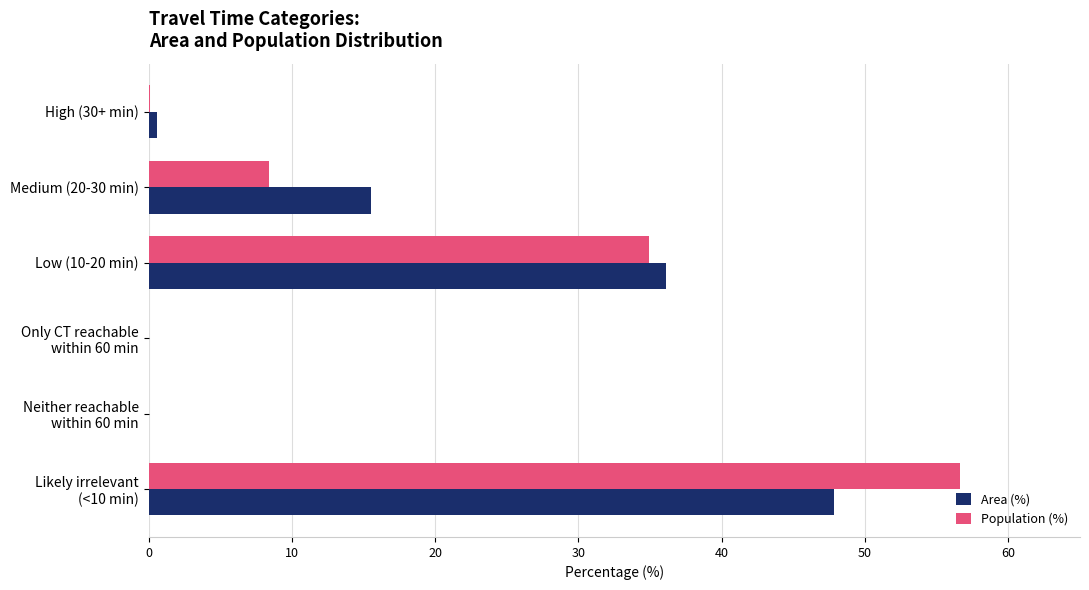

What are all the series names shown in the legend?

Area (%), Population (%)